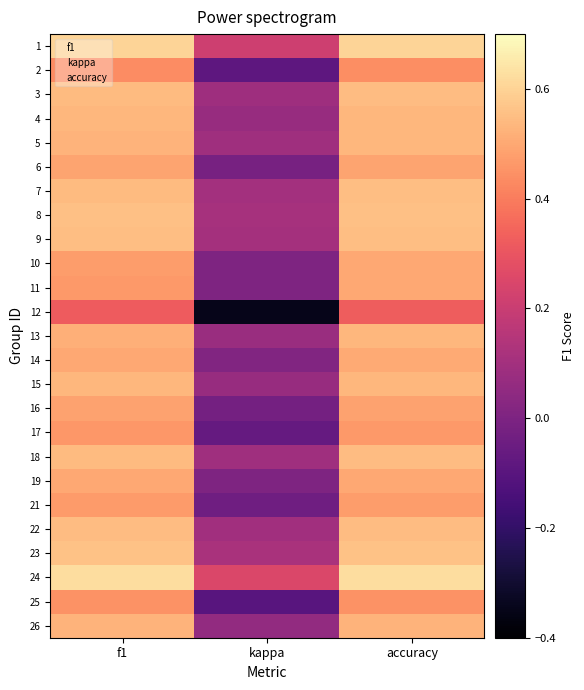

What is the greatest value displayed?

0.6